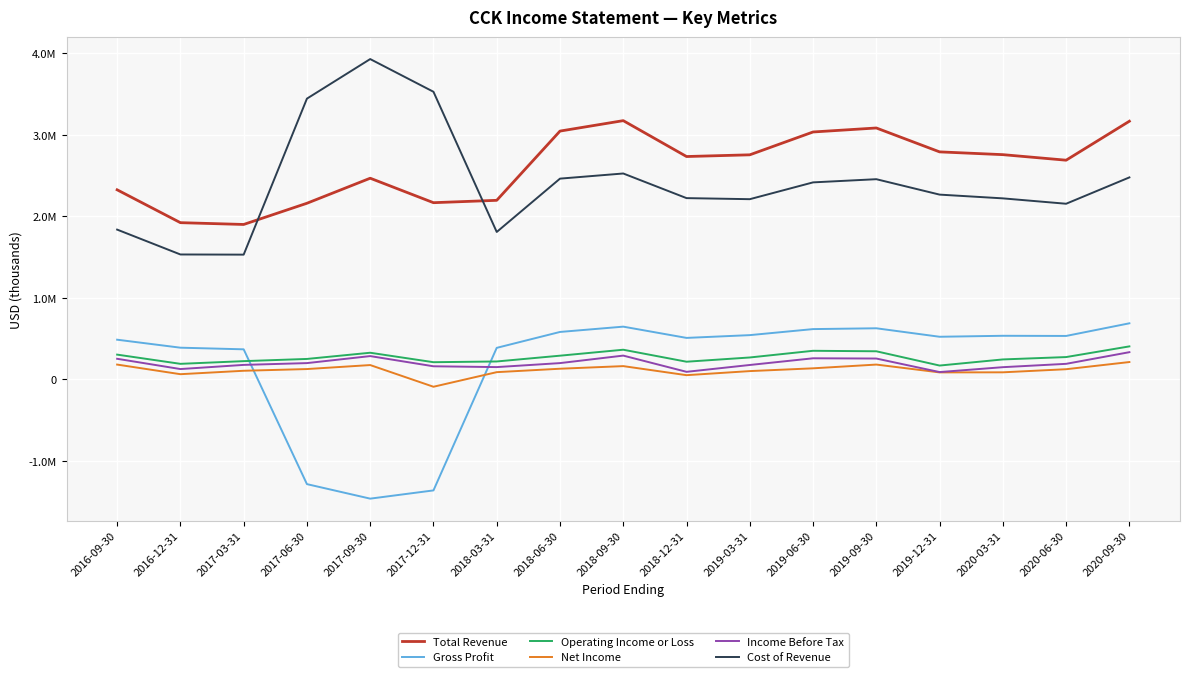

At which category does Gross Profit reach its first local peak?

2018-09-30